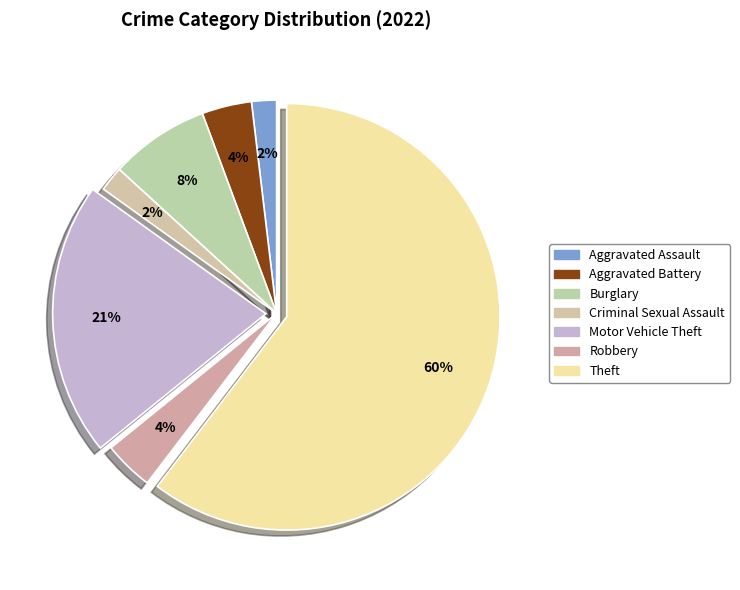

How many slices are in this pie chart?

7